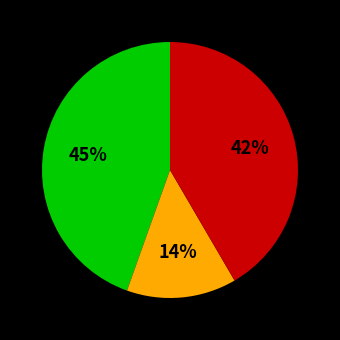

Is there any slice that represents more than half of the pie?

No